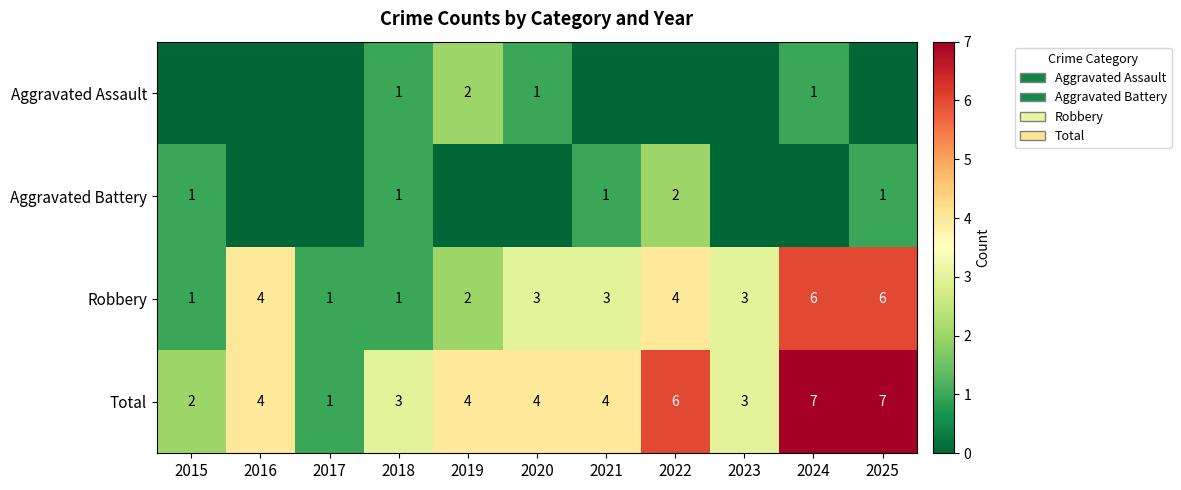

What is the difference between the maximum and second lowest values in the Total series?

5